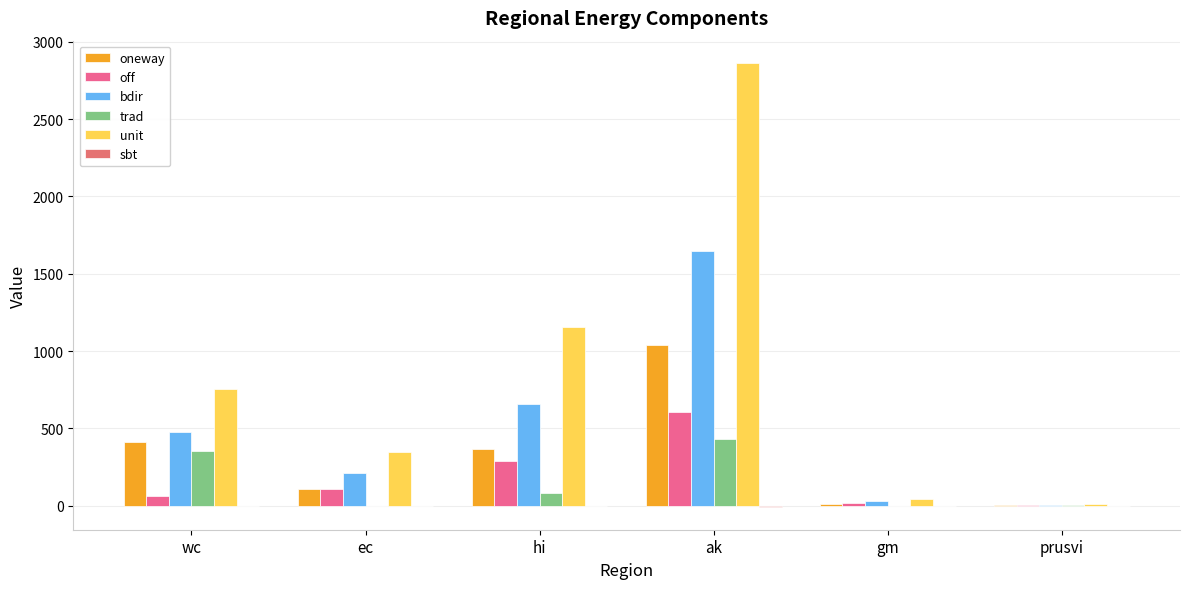

What is the total value across all series at ec?

767.9